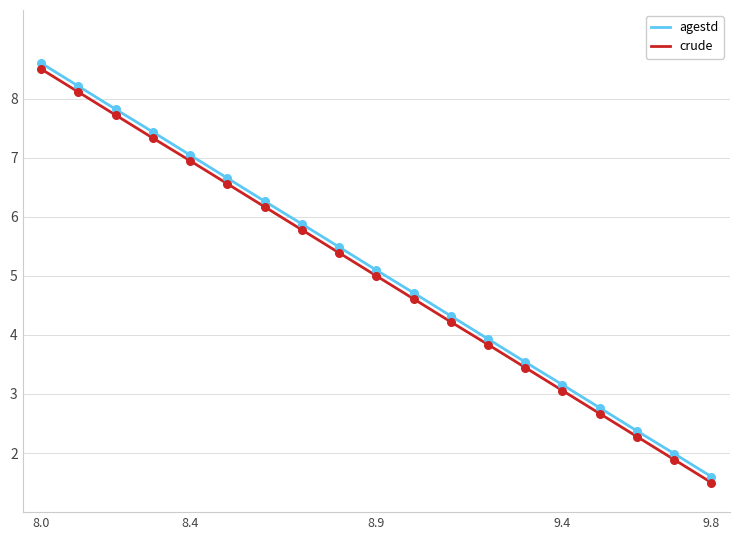

What is the difference between the maximum and minimum values in the crude series?

7.0